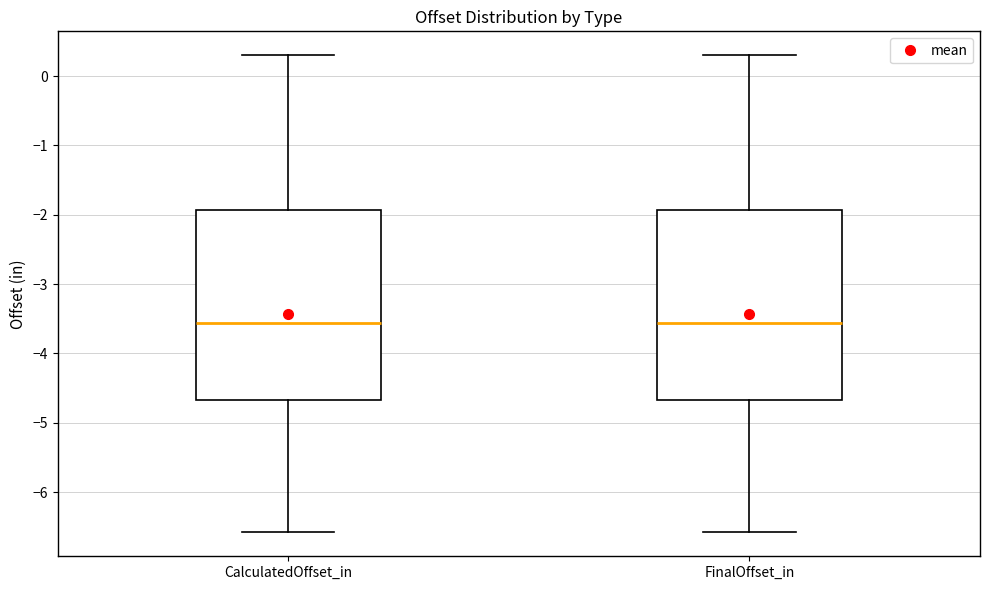

Reading left to right, read every box against the y-axis: the position of its median line, the range the box covers, and the ends of its whiskers. The values are not printed on the chart, so give them approximately, as read against the axis.

CalculatedOffset_in: median -3.6, box -4.7 to -1.9, whiskers -6.6 to 0.3
FinalOffset_in: median -3.6, box -4.7 to -1.9, whiskers -6.6 to 0.3